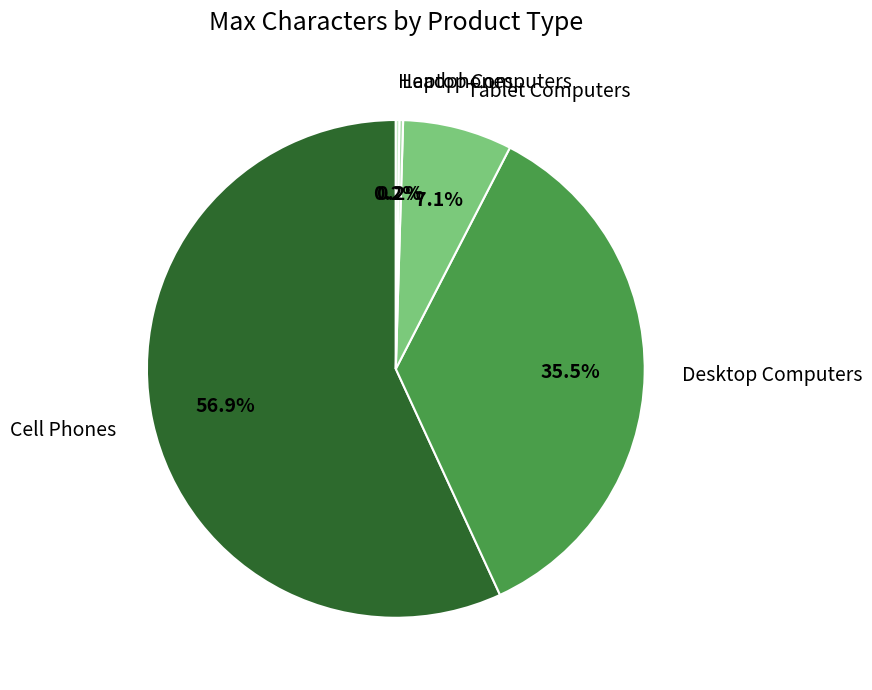

Which has a higher value, Cell Phones or Tablet Computers?

Cell Phones